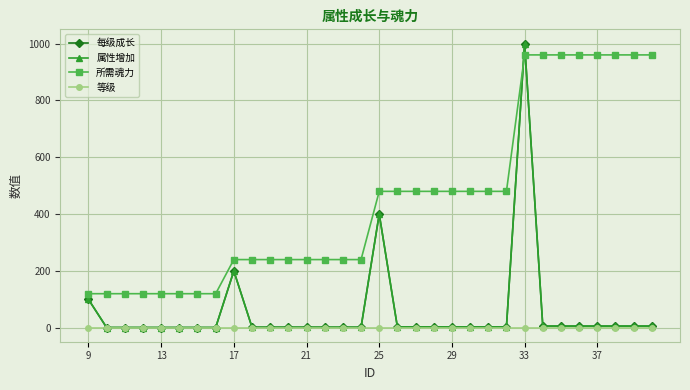

How many times do 每级成长 and 所需魂力 cross each other?

2